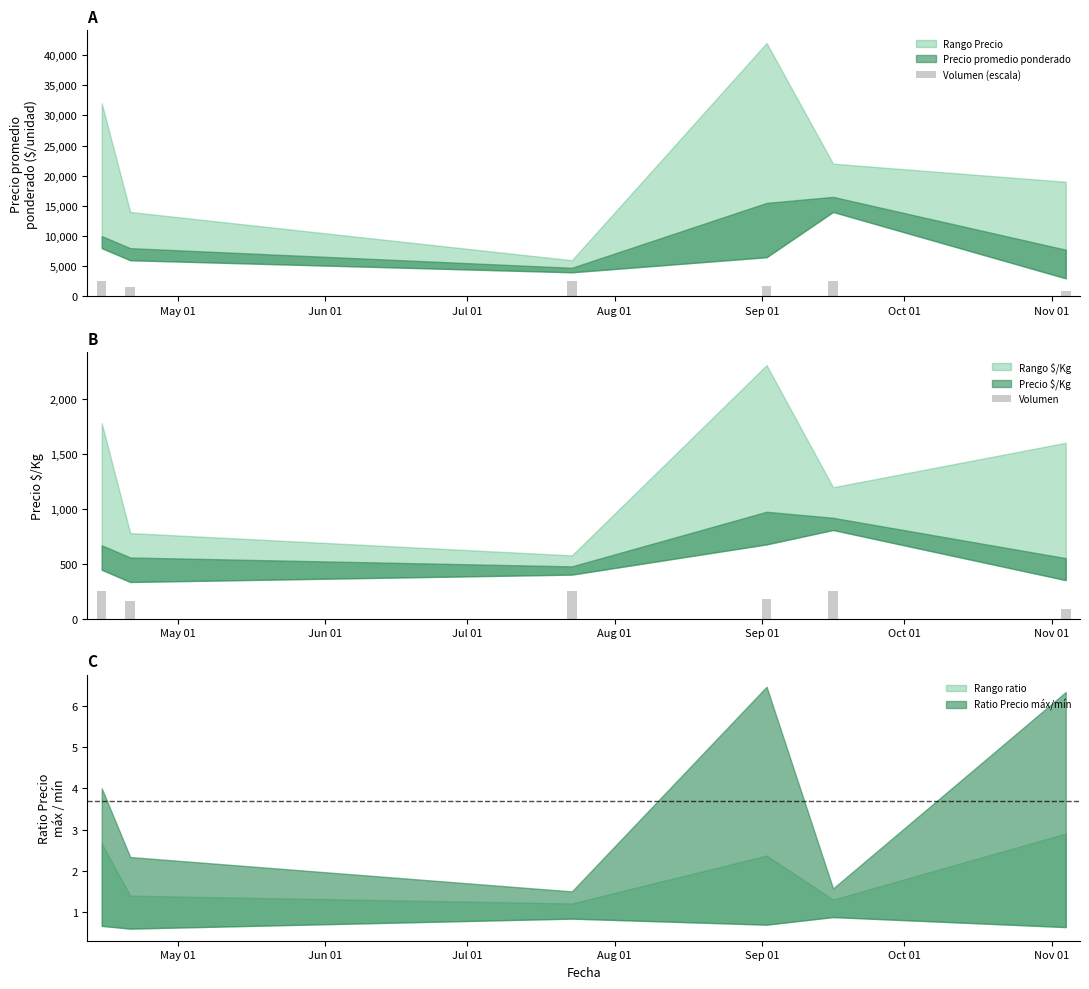

What is the average value of the Volumen (escala) series?

1960